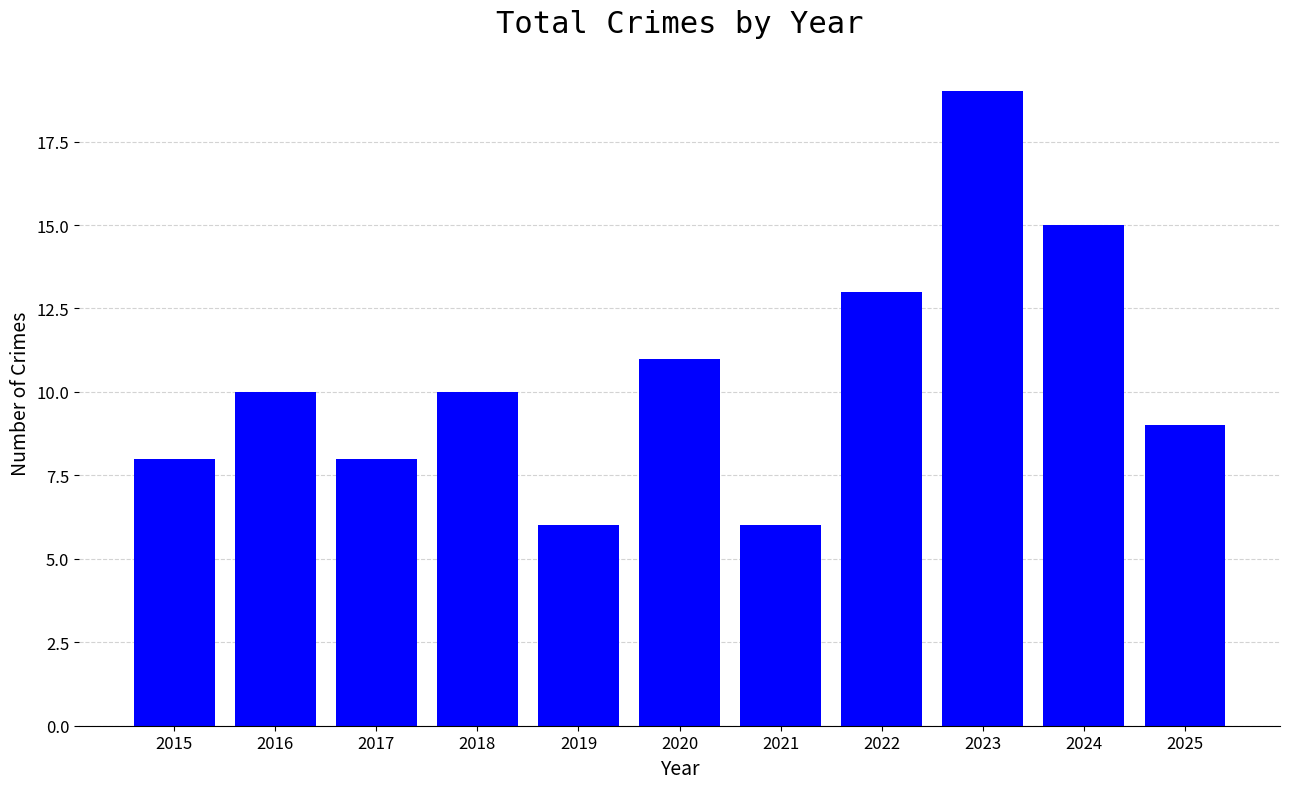

Read the value at 2025.

9